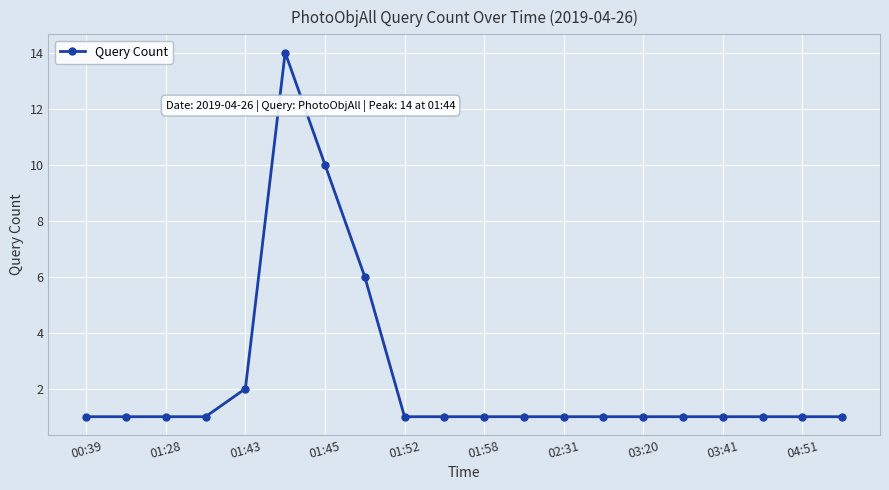

Is this an area chart (filled region under the line)?

No